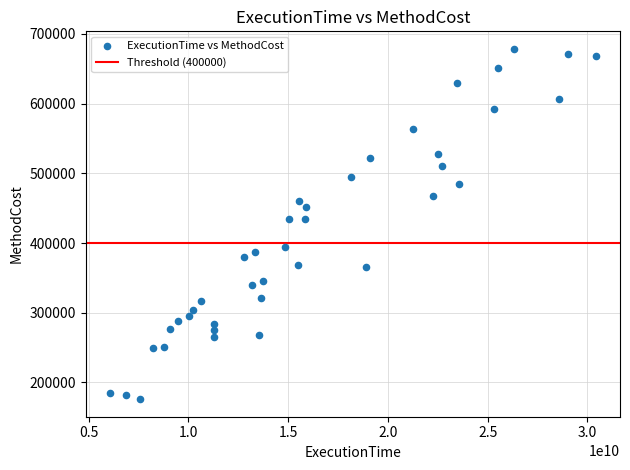

What is the range of X values (max minus min)?

24337010213